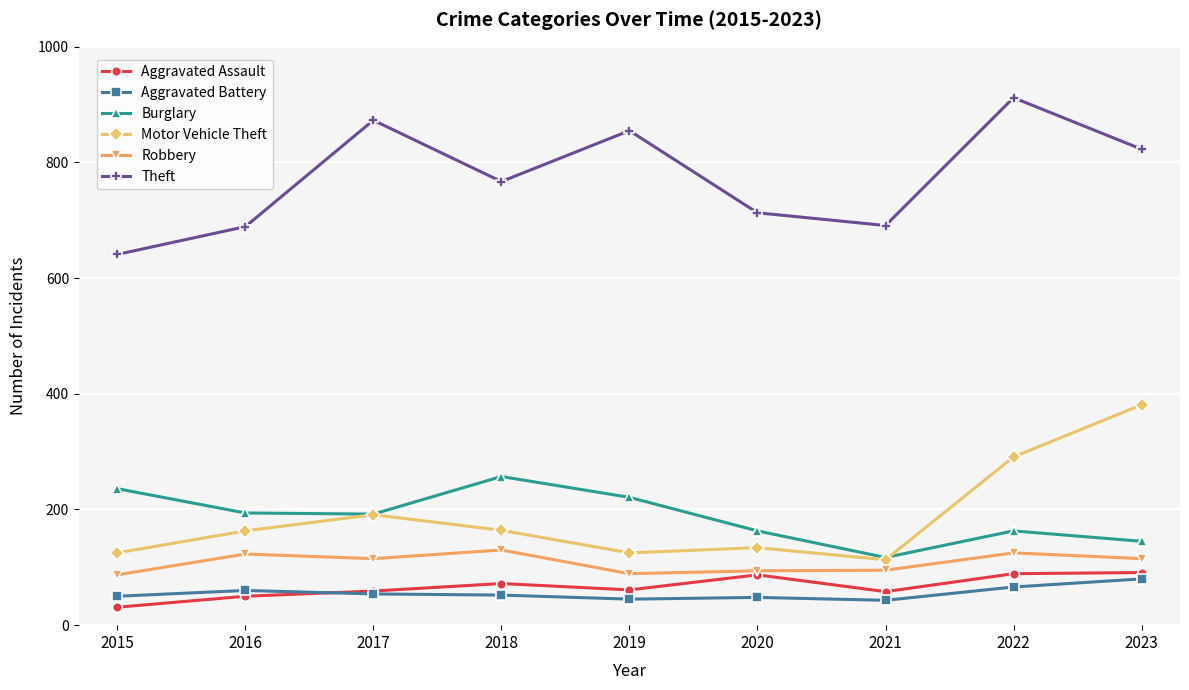

What is the value of the Motor Vehicle Theft point at the 2nd from the left?

163